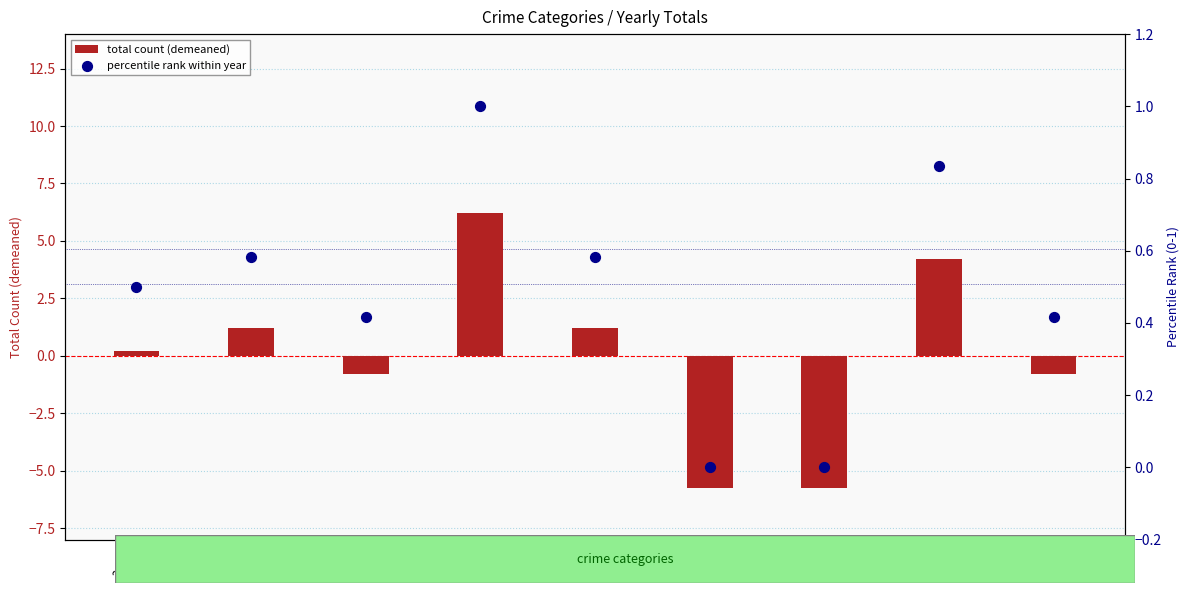

Which series reaches the maximum Y coordinate?

total count (demeaned)